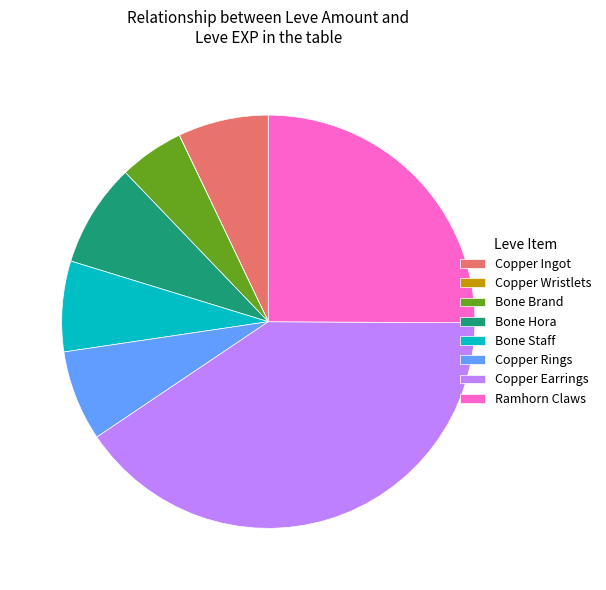

Does any single category account for the majority?

No